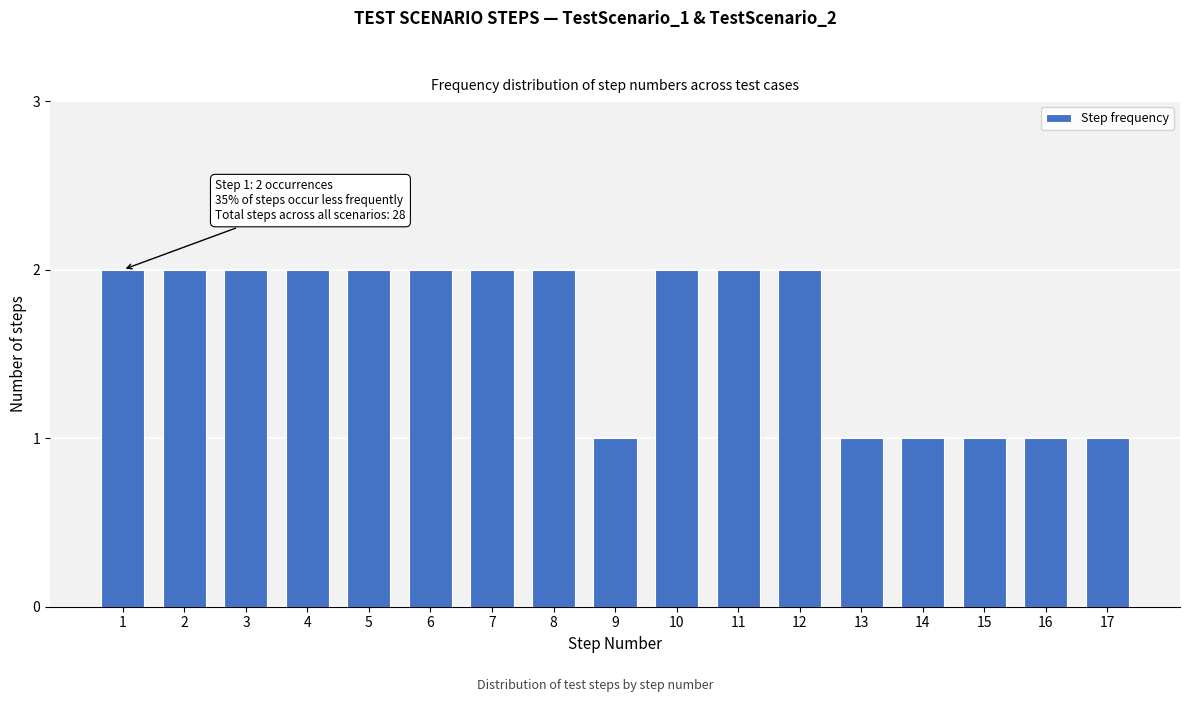

Reading left to right, transcribe all the data shown in this chart.

1=2	2=2	3=2	4=2	5=2	6=2	7=2	8=2	9=1	10=2	11=2	12=2	13=1	14=1	15=1	16=1	17=1